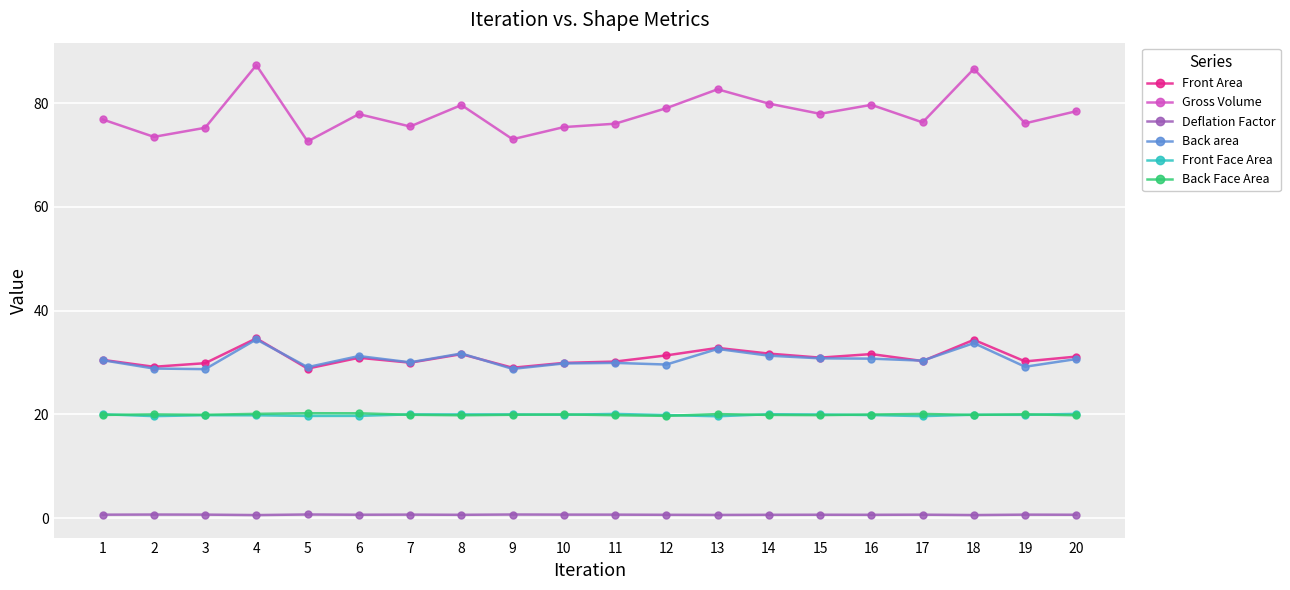

True or false: Back area has more than 2 interior local peaks.

True